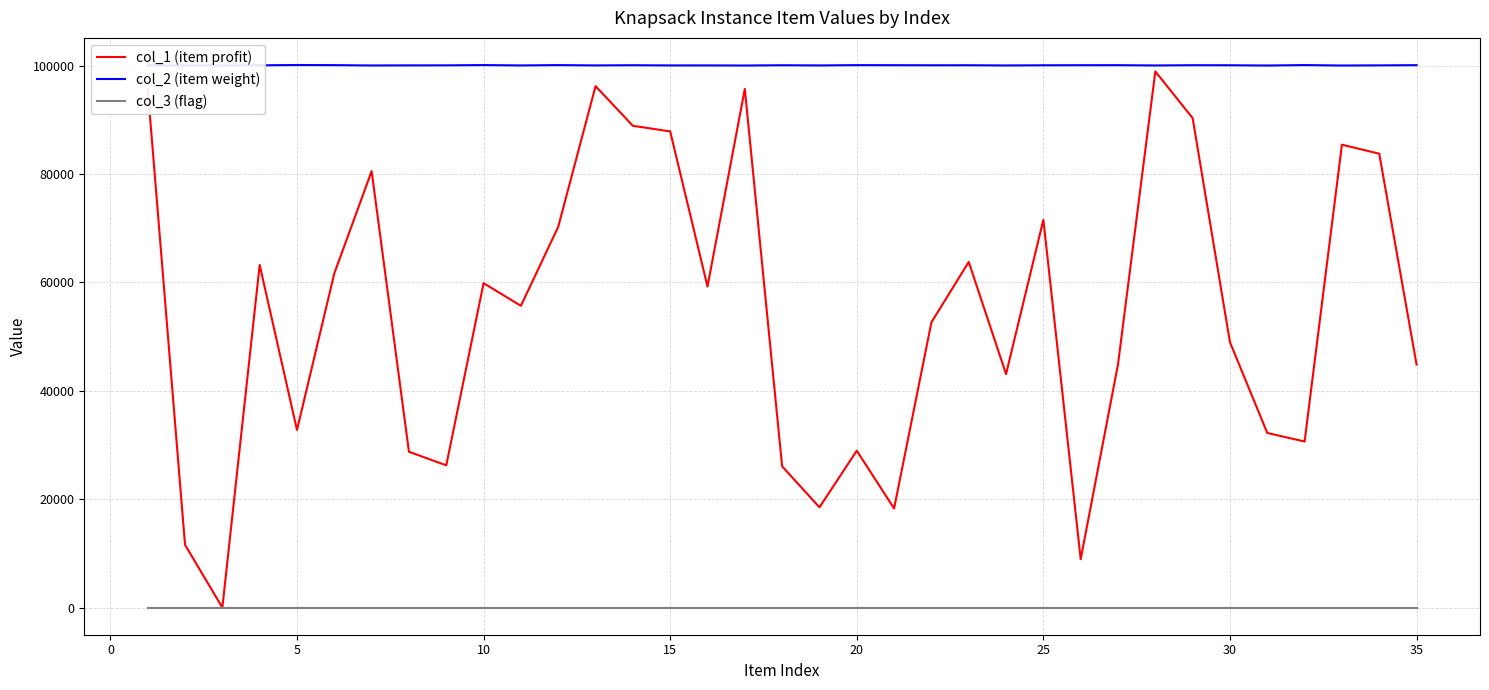

Rank the series at 25 from highest to lowest value.

col_2 (item weight), col_1 (item profit), col_3 (flag)